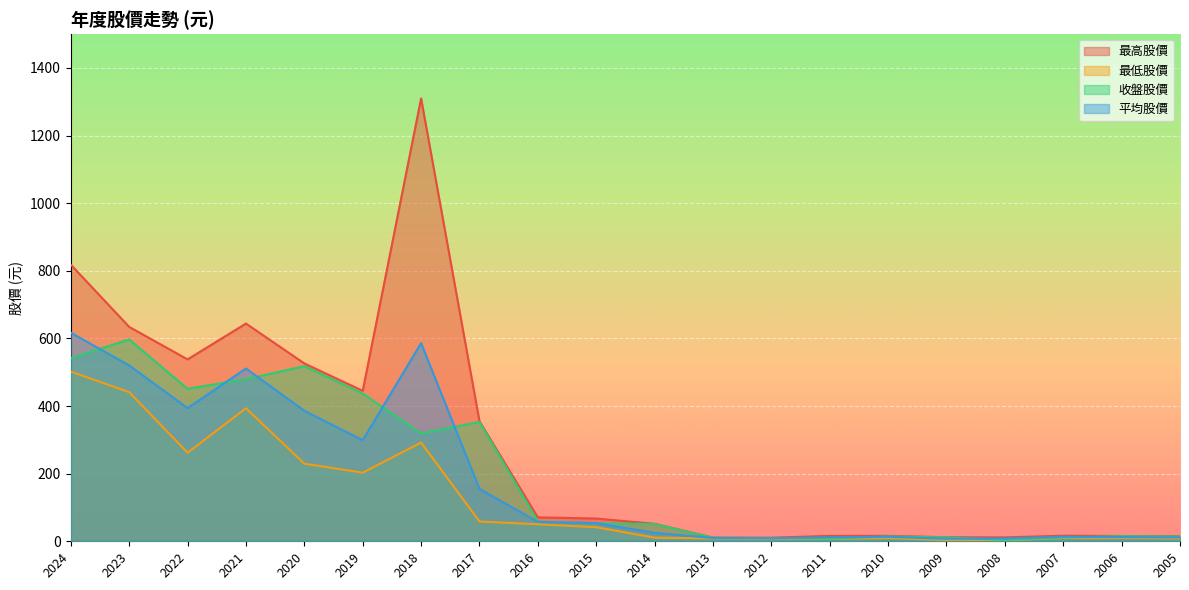

True or false: 最低股價 and 最高股價 cross at least once.

False